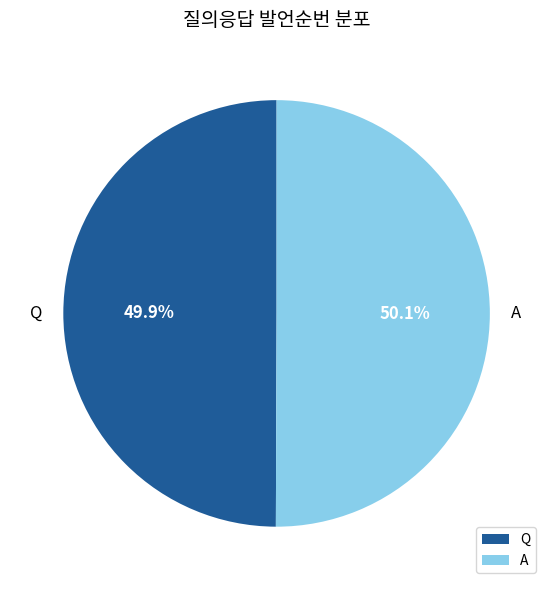

Count the number of slices in the pie.

2